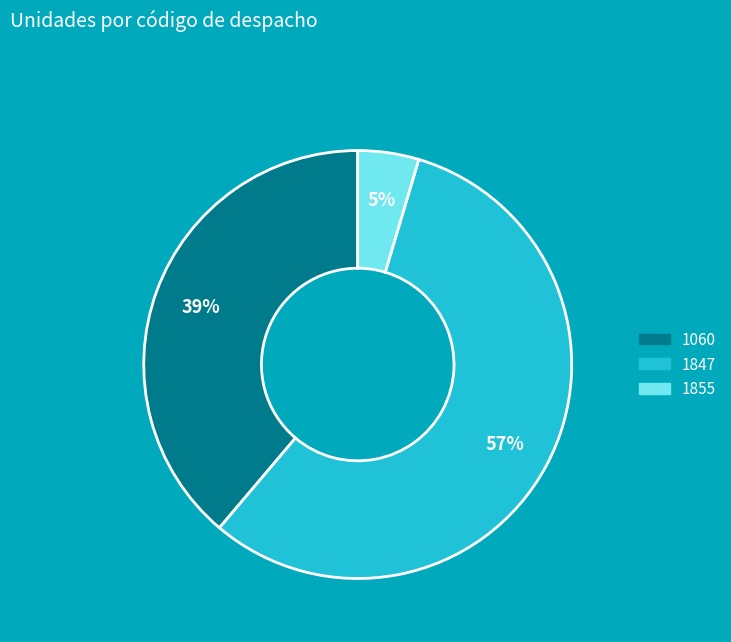

Between 1847 and 1855, which is larger?

1847